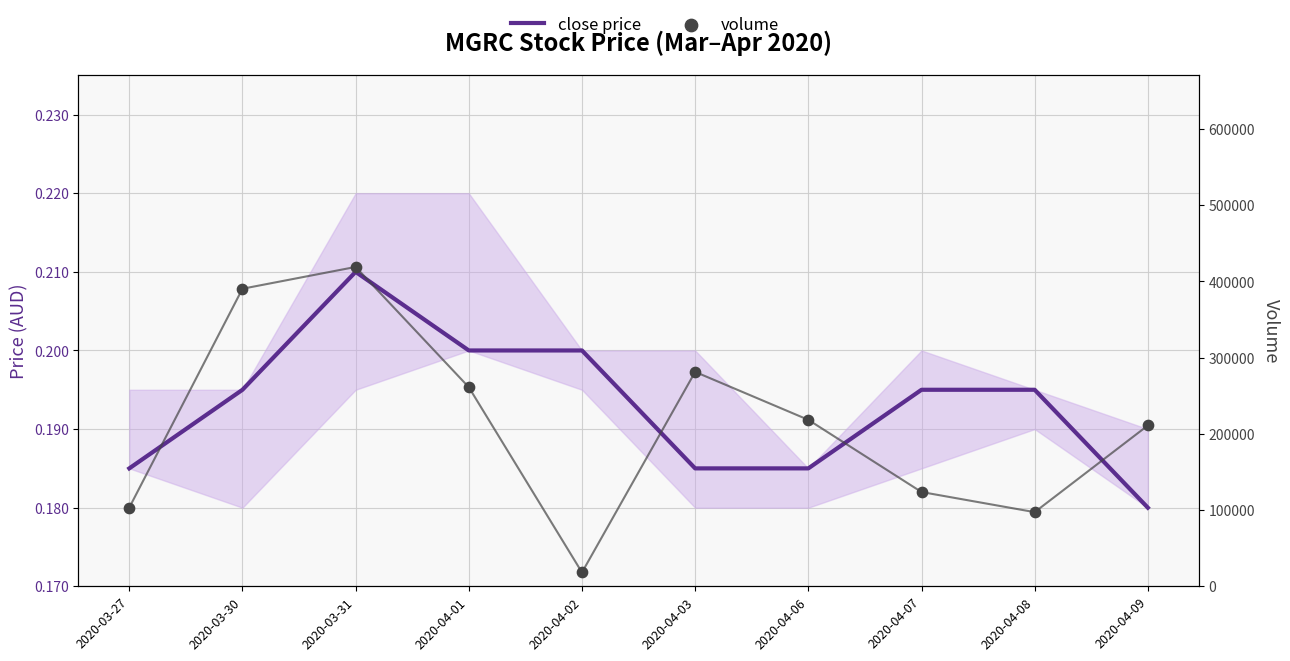

Which series has the largest Y range (max minus min)?

volume